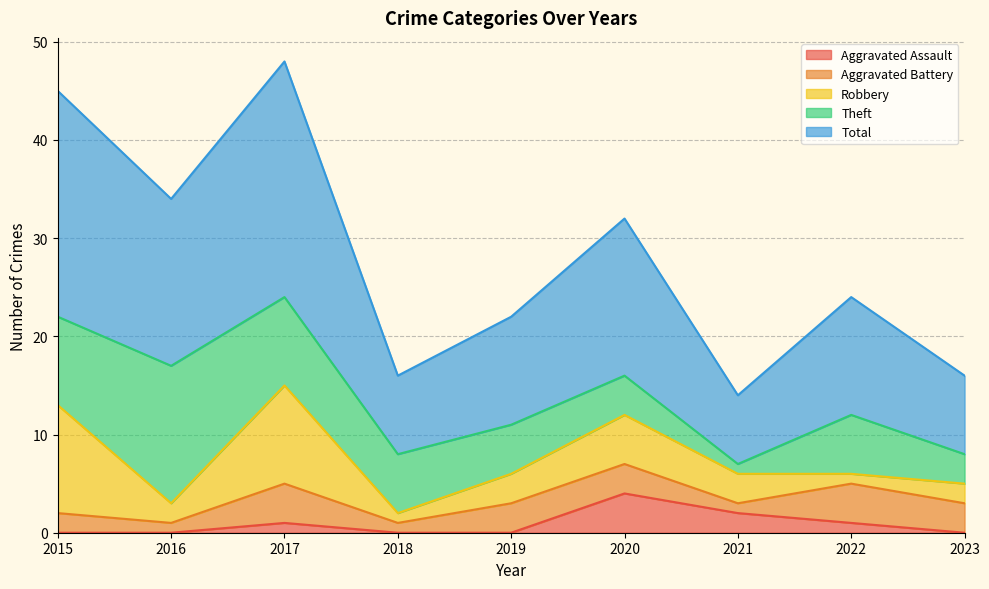

At which label does Aggravated Assault reach its peak?

2020